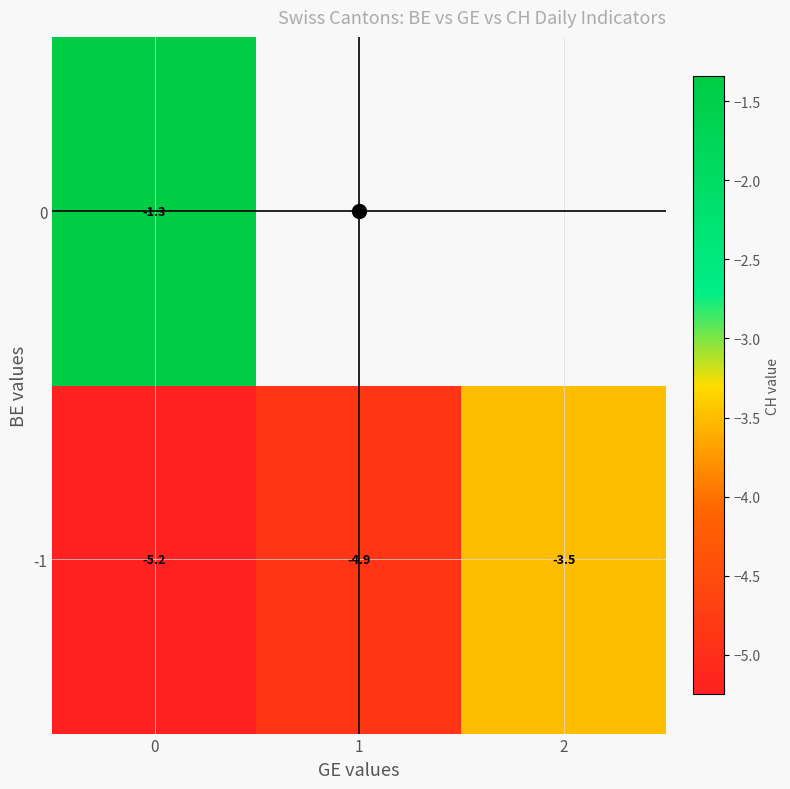

What is the minimum value for 0?

-1.3